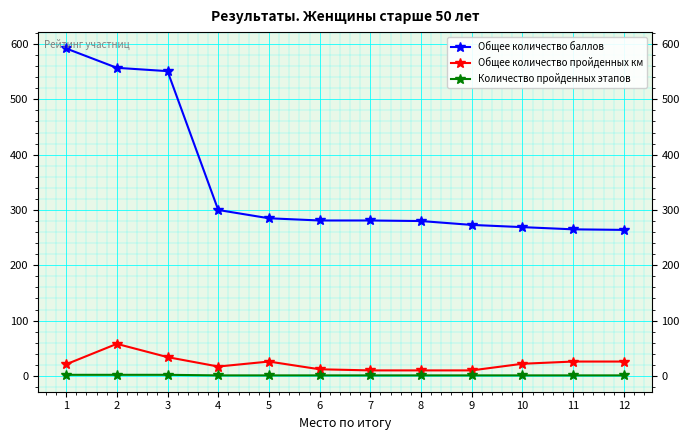

Which series changed the most between 5 and 12?

Общее количество баллов